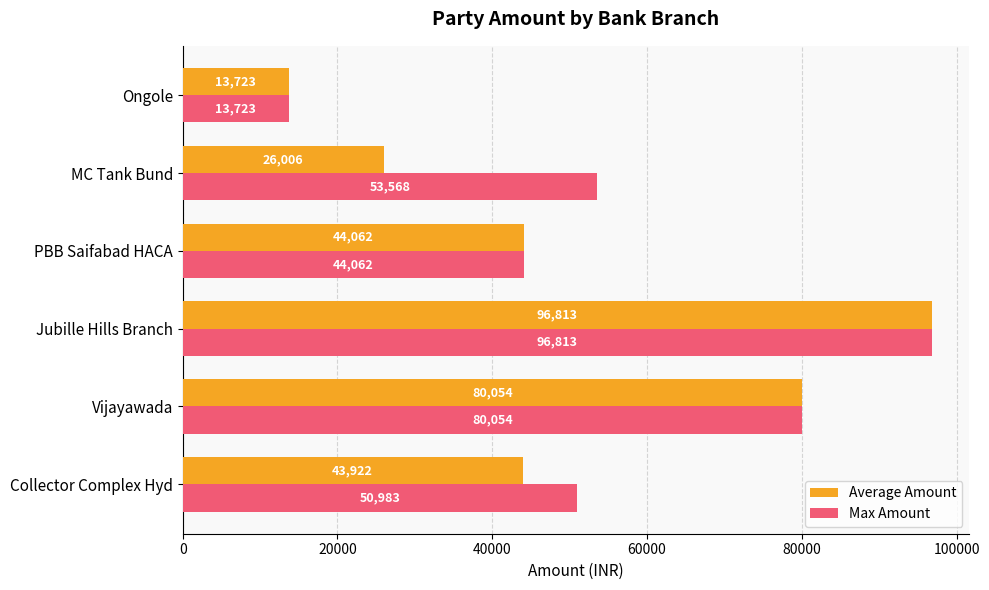

At which category is the sum across all series the highest?

Jubille Hills Branch